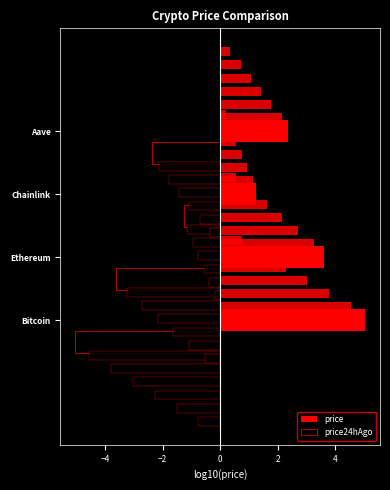

Which series has the largest range (max minus min)?

price